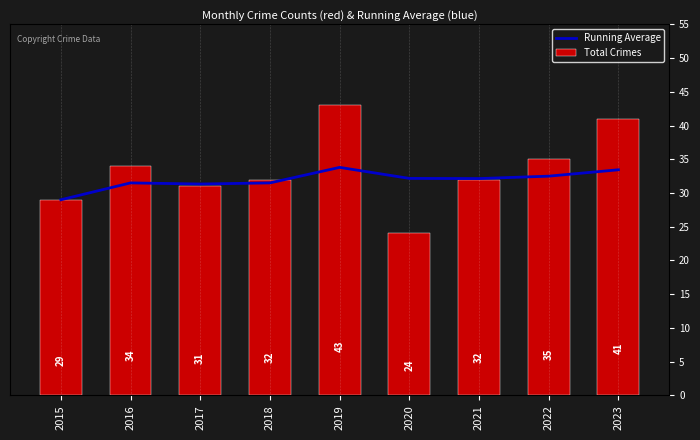

Rank the series at 2021 from lowest to highest value.

Total Crimes, Running Average